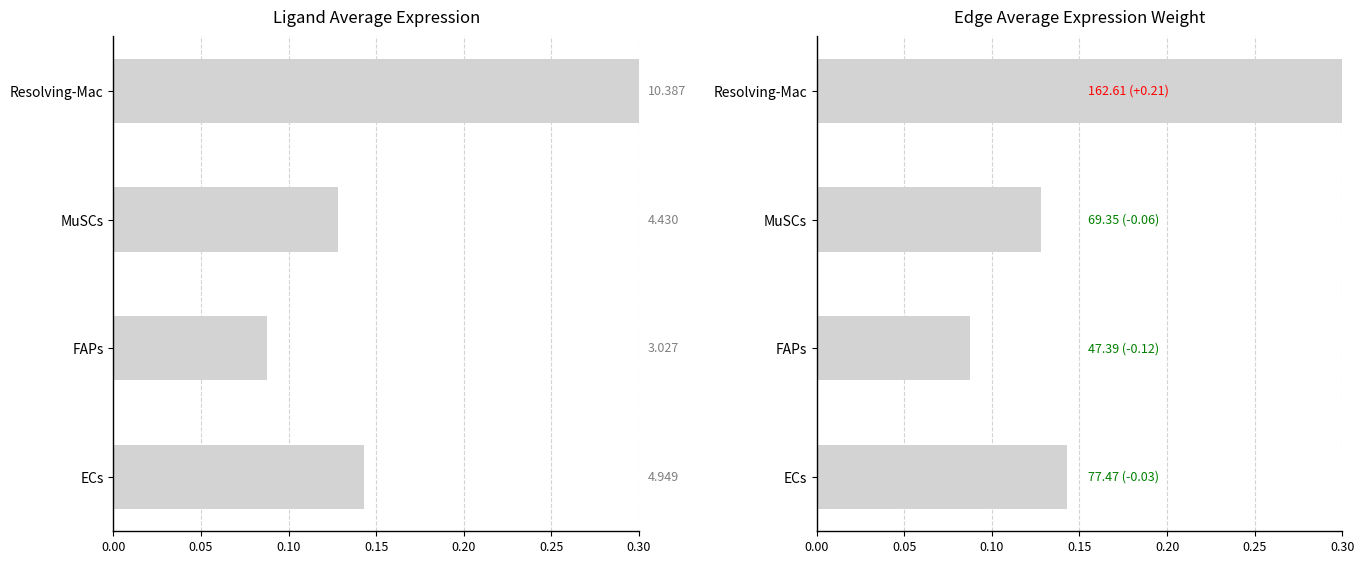

Reading right to left, transcribe all the data shown in this chart.

Ligand avg expression: 0.3	0.1	0.1	0.1
Edge avg expression weight: 0.3	0.1	0.1	0.1